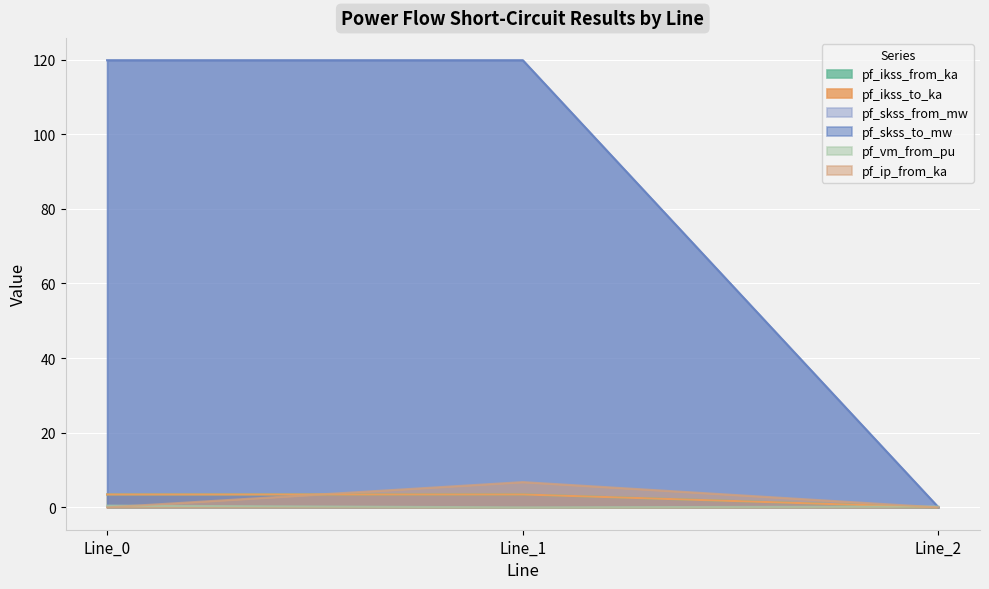

Which category has the lowest value across all series?

Line_2